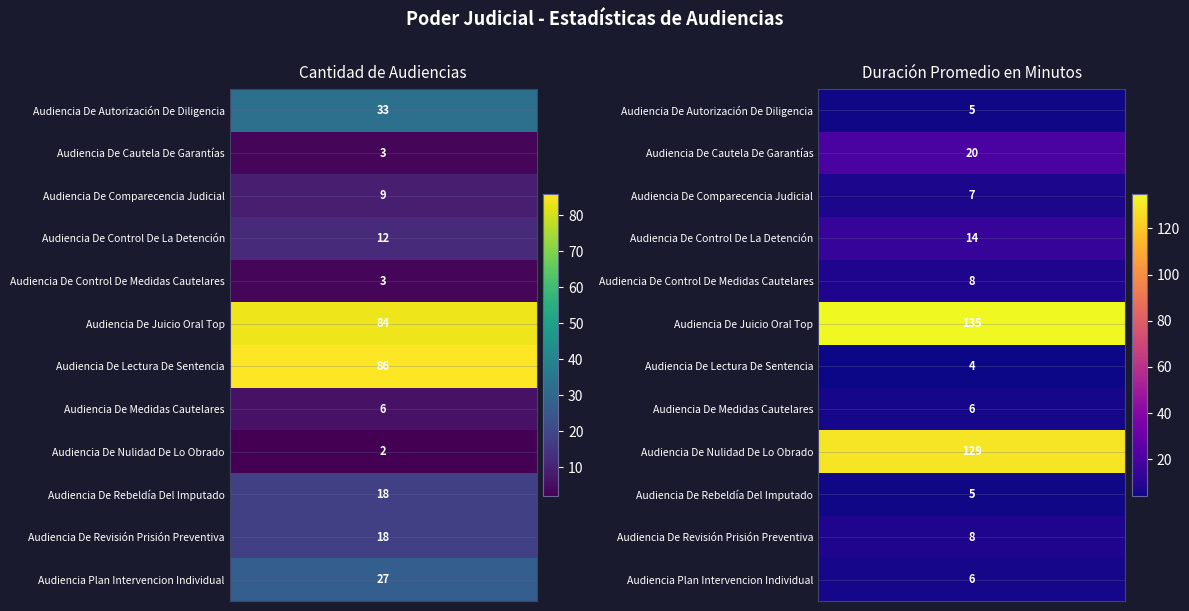

At how many categories does at least one series exceed 93?

1